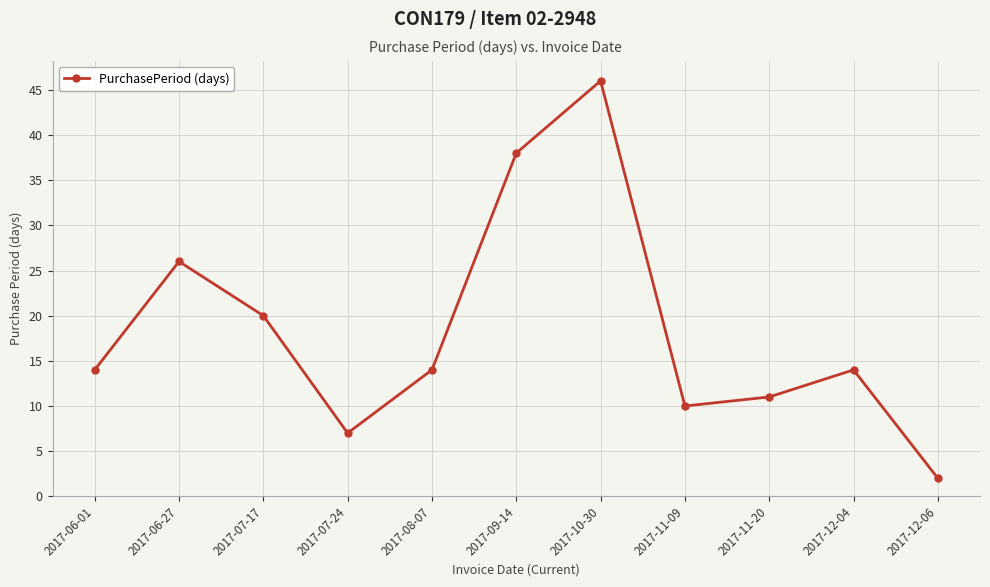

What is the difference between the maximum and minimum values?

44